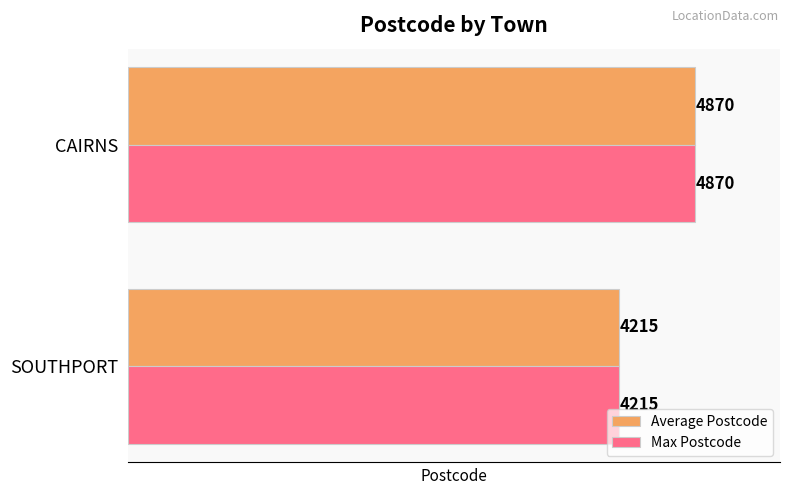

Rank the categories by Max Postcode value from highest to lowest.

CAIRNS, SOUTHPORT